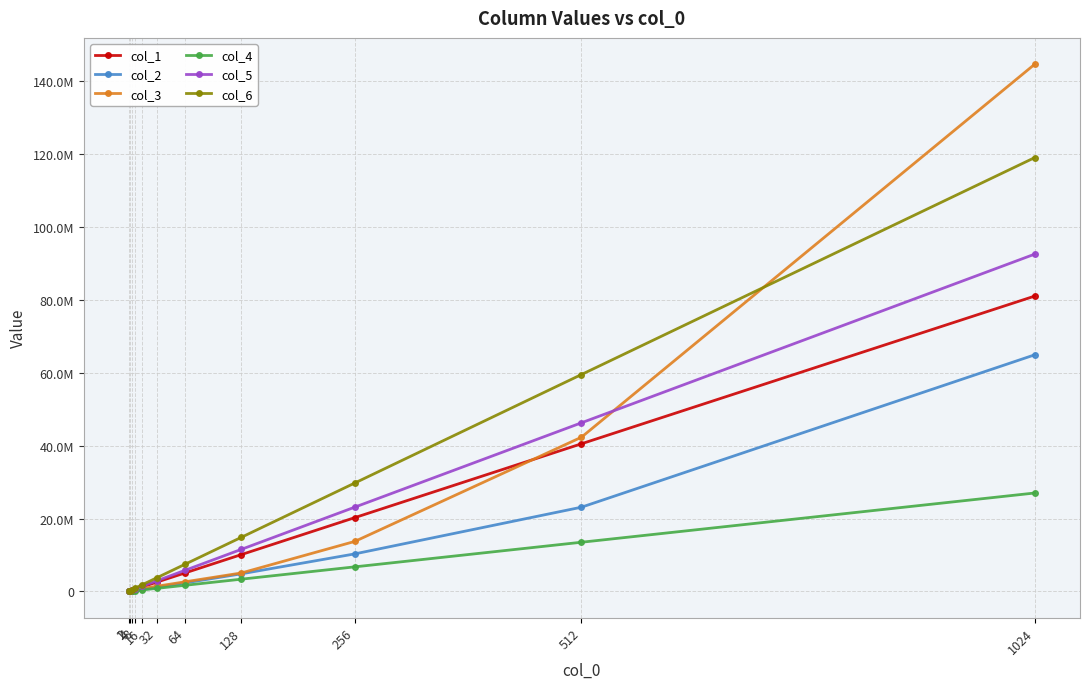

Is this an area chart (filled region under the line)?

No